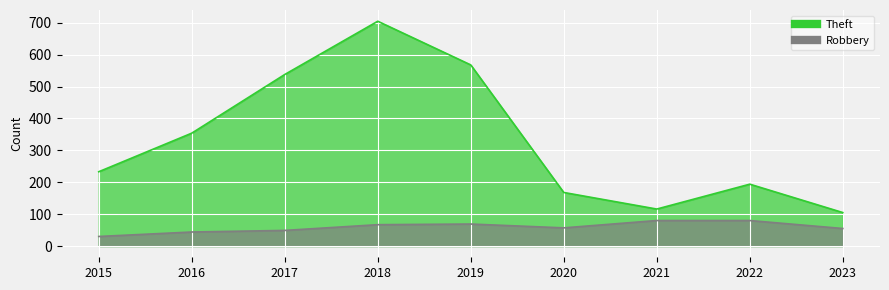

List the labels in order of Theft value, smallest first.

2023, 2021, 2020, 2022, 2015, 2016, 2017, 2019, 2018